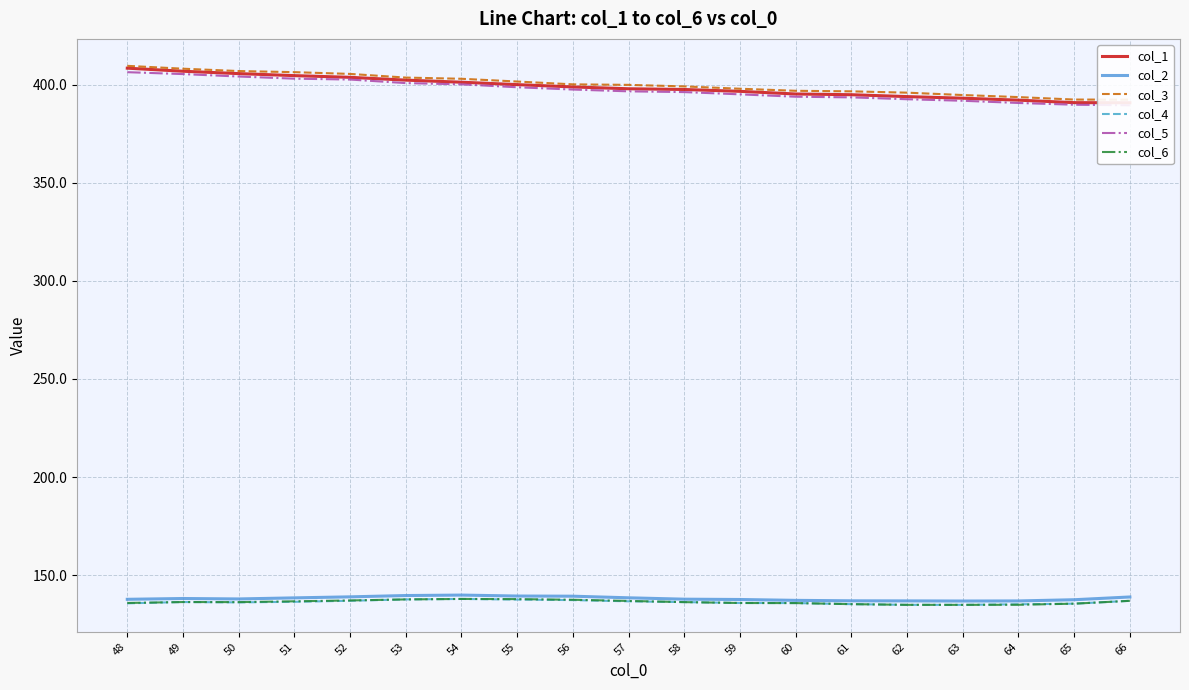

How many lines are shown in the chart?

6